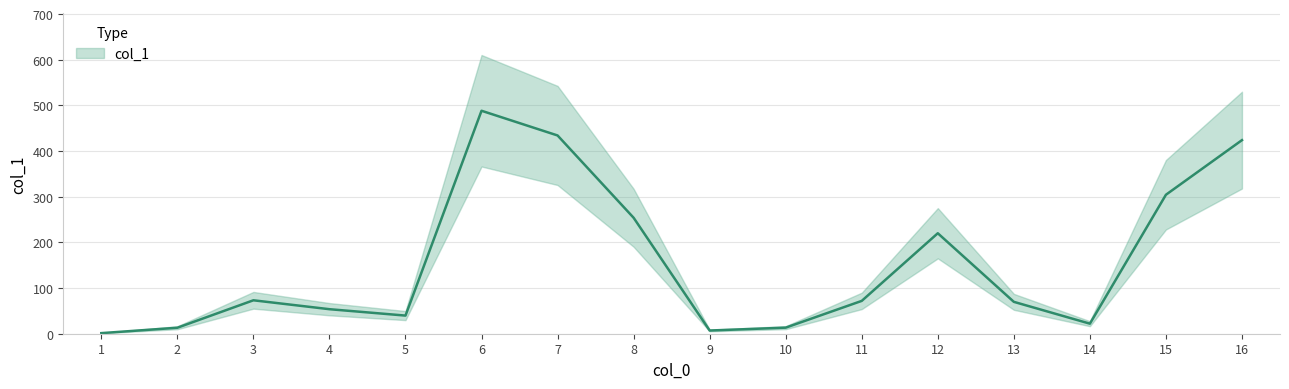

How many distinct data groups are displayed?

1